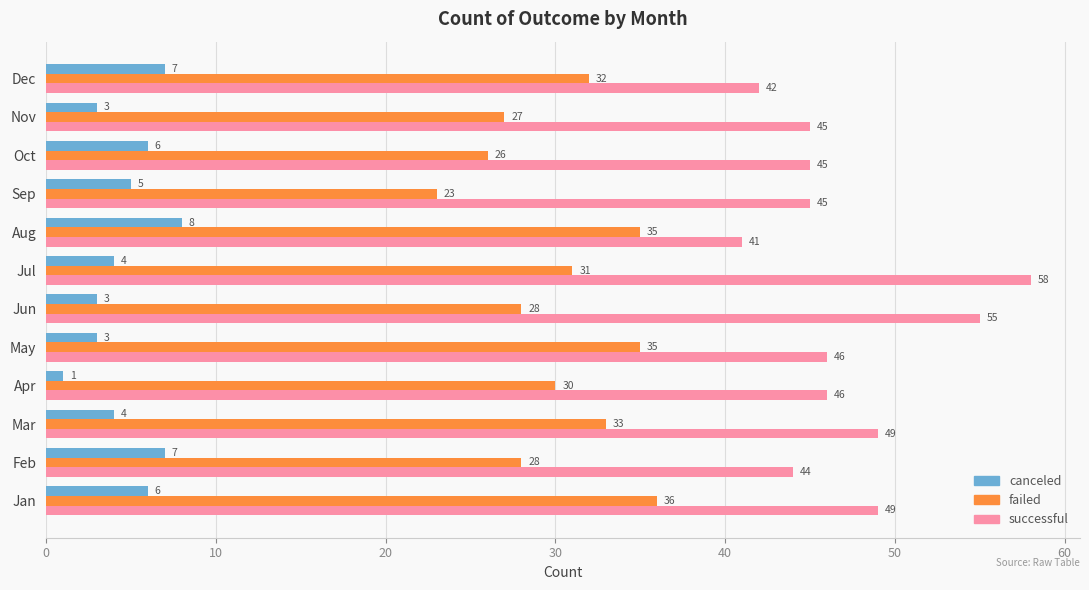

At which category does the chart reach its peak across all series?

Jul